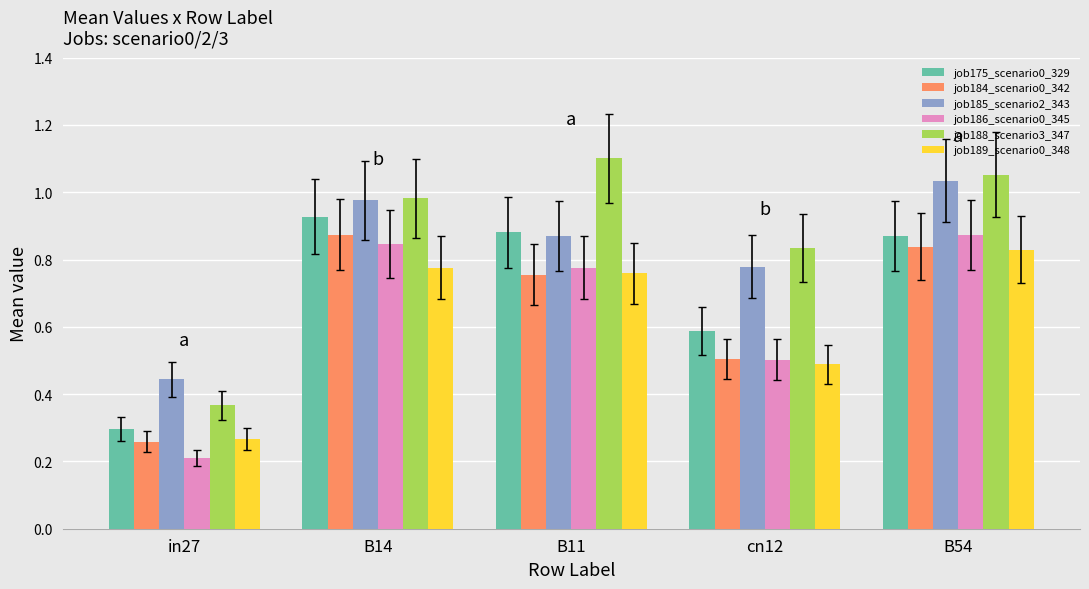

Is the value of job175_scenario0_329 at B54 greater than the value of job188_scenario3_347 at B14?

No